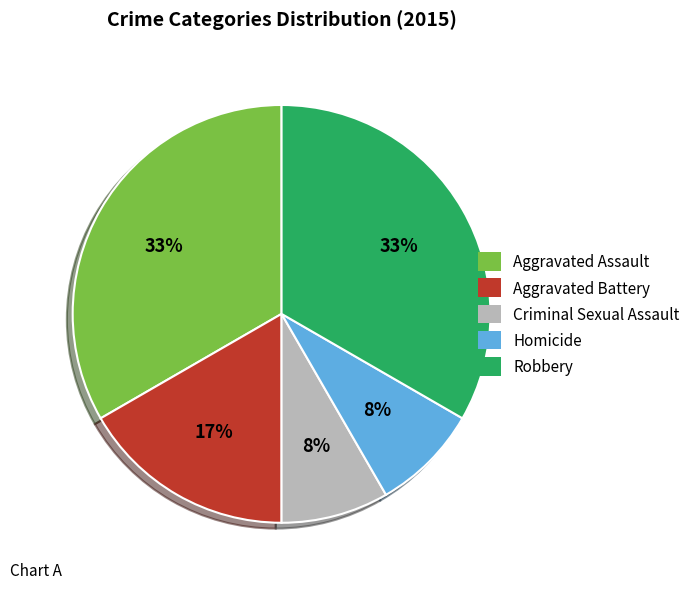

To the nearest percent, what is the difference between the Robbery and Criminal Sexual Assault slice percentages?

25%